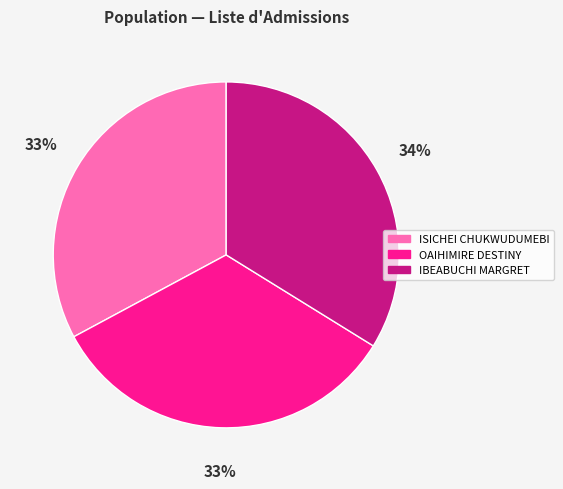

Is the sum of IBEABUCHI MARGRET and OAIHIMIRE DESTINY greater than half?

Yes